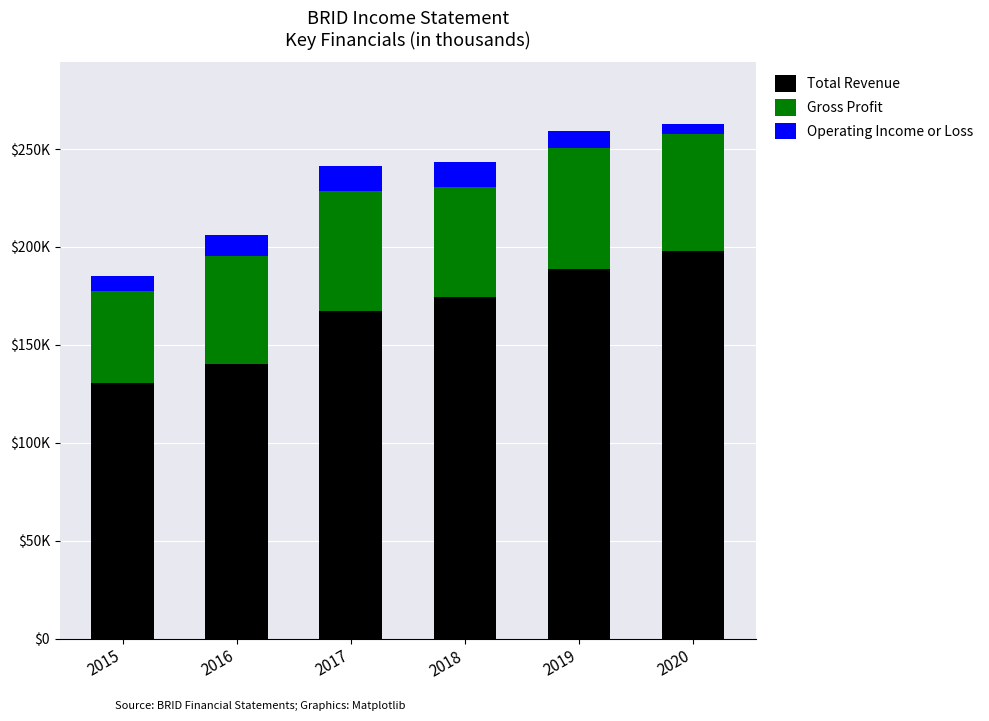

What is the difference between the maximum and minimum values in the Gross Profit series?

14800